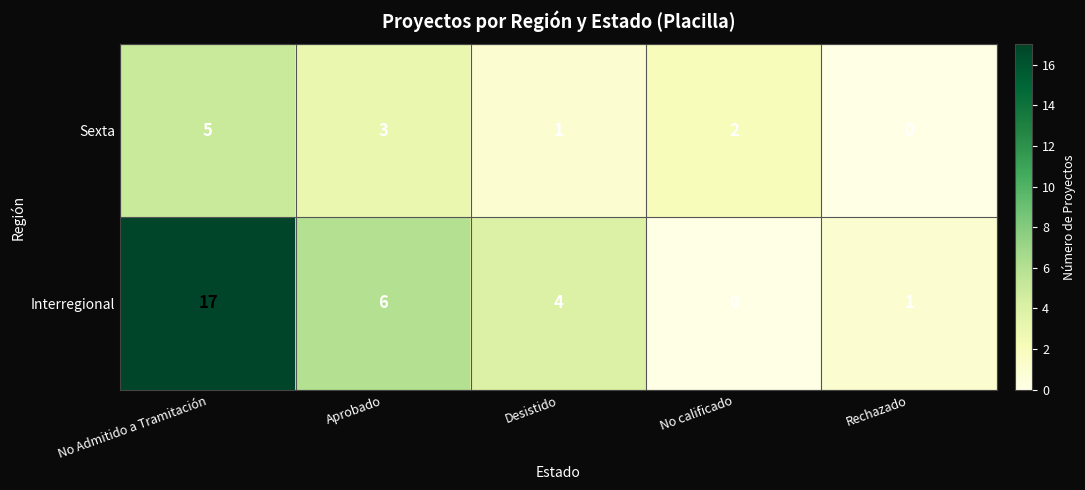

How many values in the Sexta series are below 2?

2